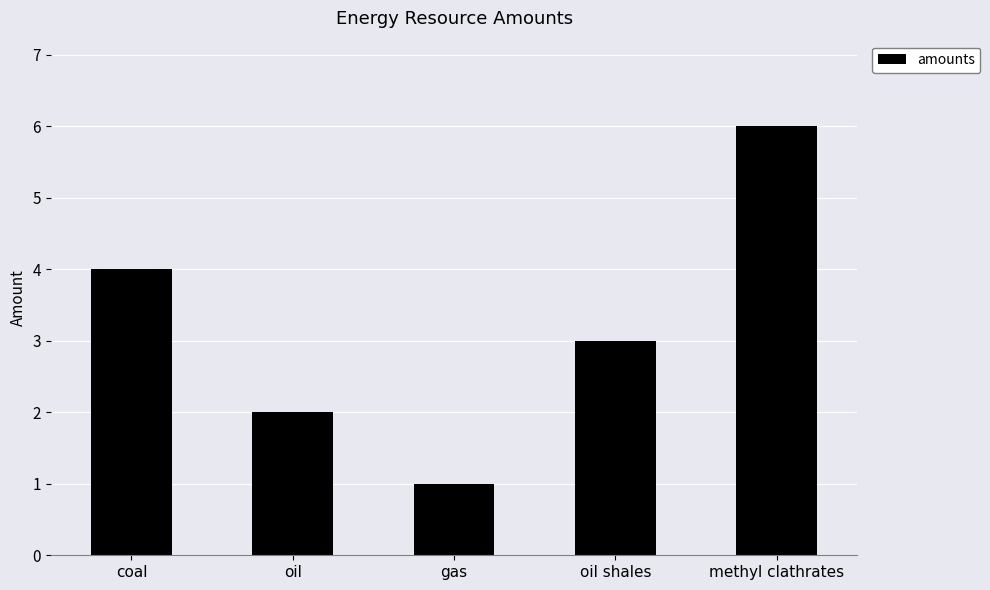

Approximately how many times larger is the value at oil shales compared to methyl clathrates?

0.5